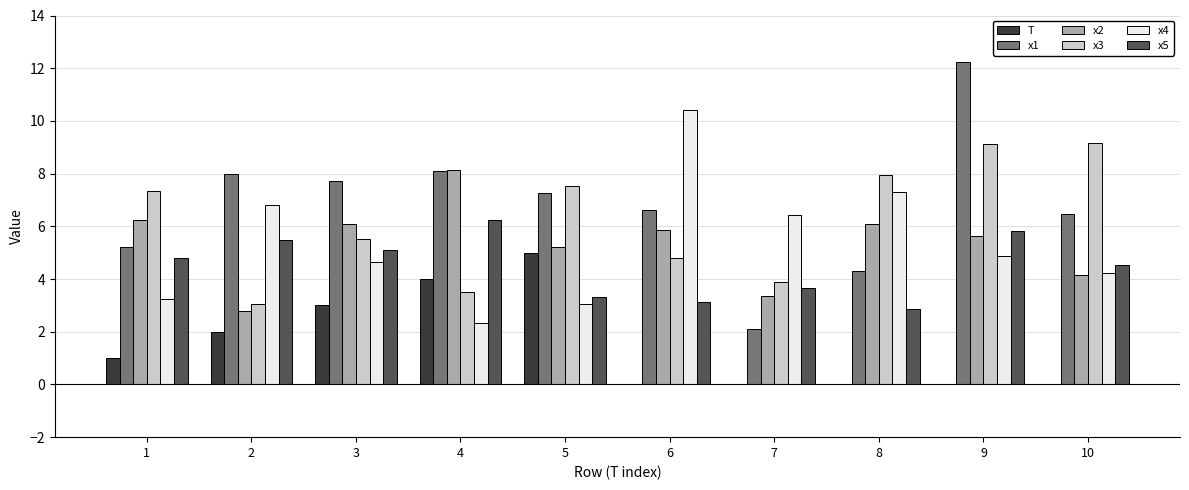

What is the sum of all x3 values?

61.9